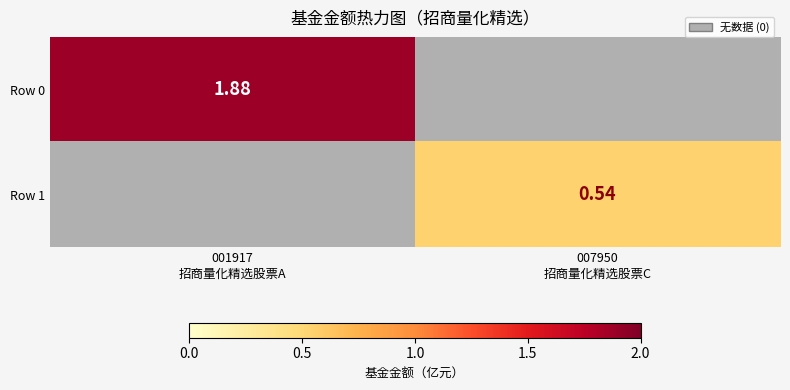

At which label does Row 0 reach its minimum?

007950 招商量化精选股票C